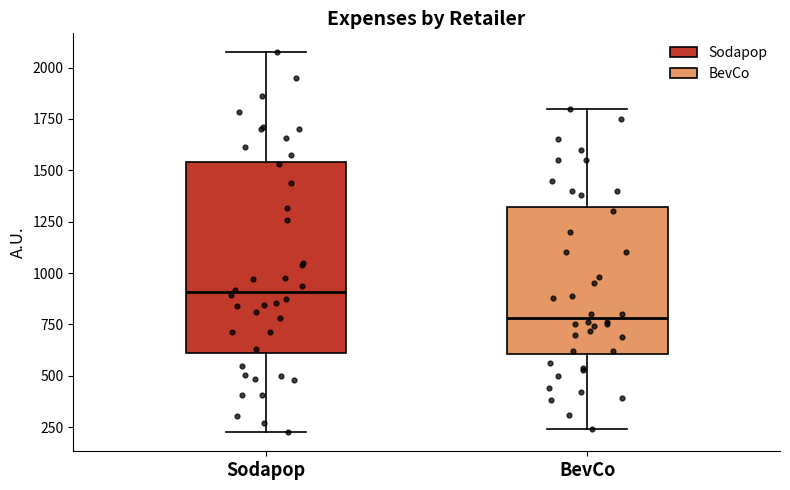

Comparing the boxes themselves (not the whiskers), which one is the tallest?

Sodapop